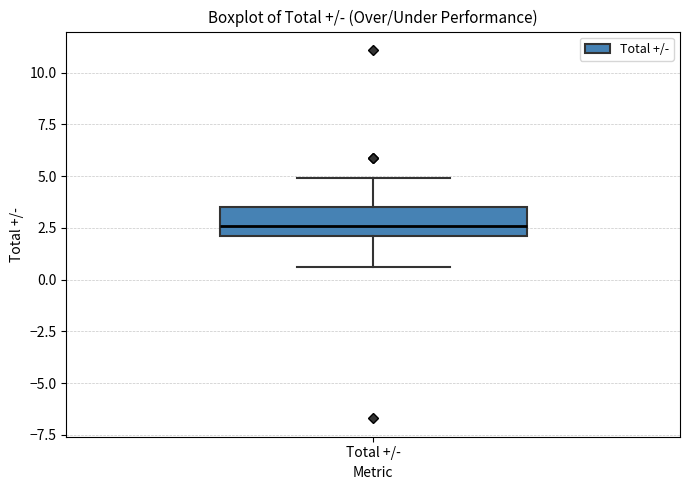

Transcribe this box plot: give where the median line is, the range the box spans, and where the two whiskers end, as read against the y-axis. The values are not printed on the chart, so give them approximately, as read against the axis.

median 2.5, box 2.0 to 3.5, whiskers 0.5 to 5.0